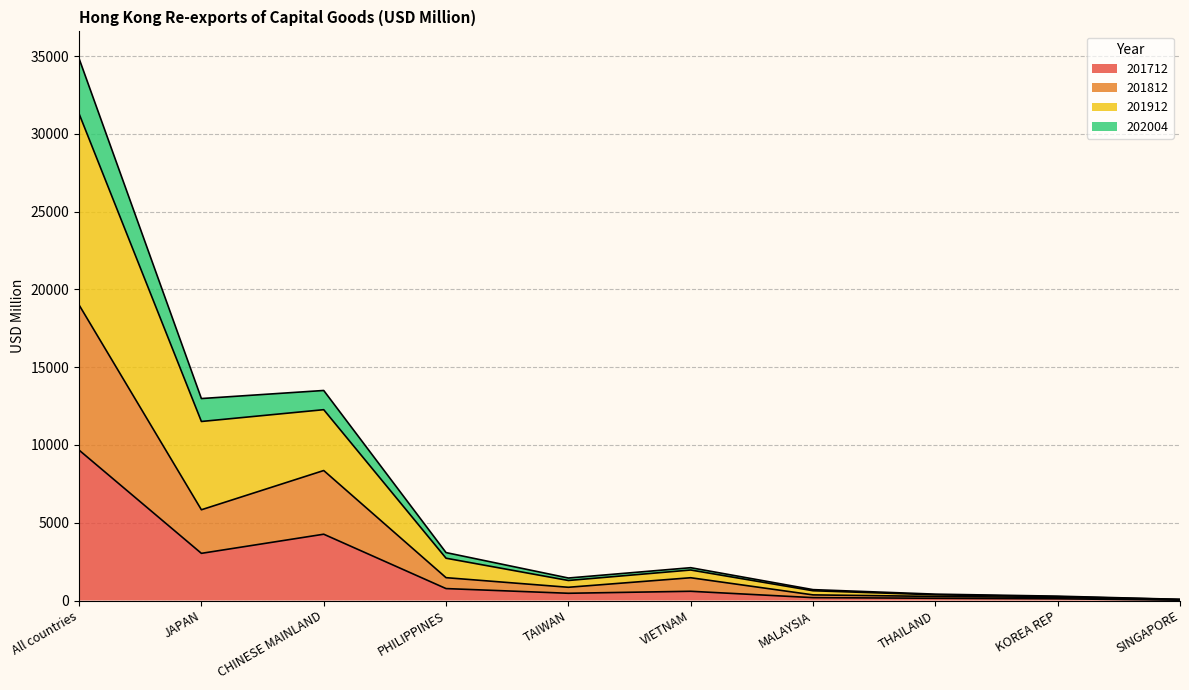

At which category is the sum across all series the highest?

All countries